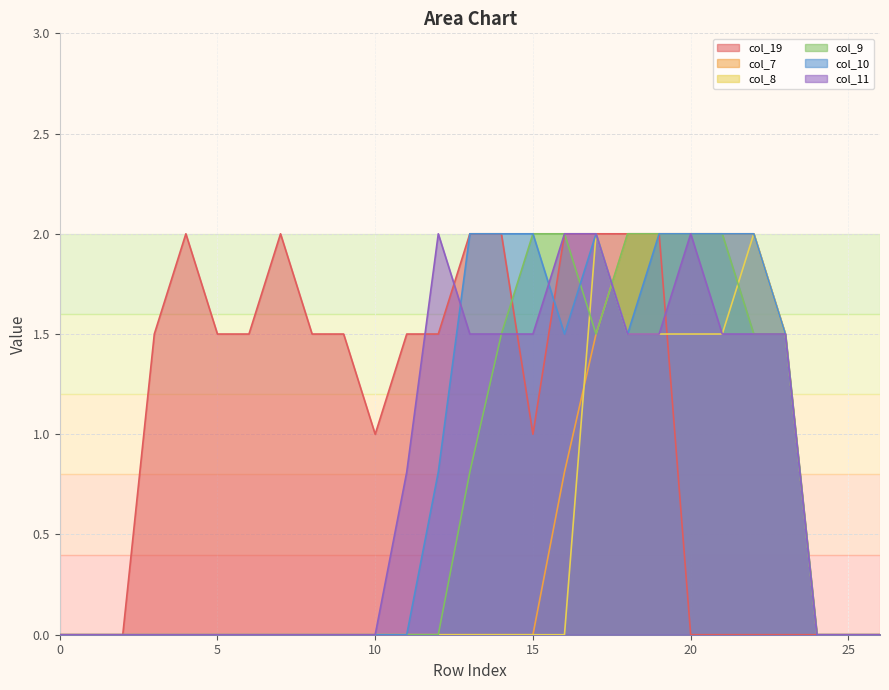

True or false: col_8 has a value of -1.2 at 12.

False